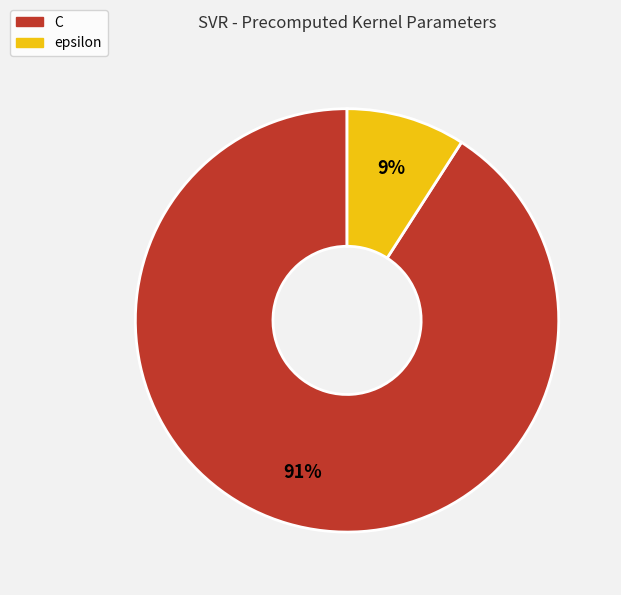

The C slice represents 91% of the pie. True or false?

True